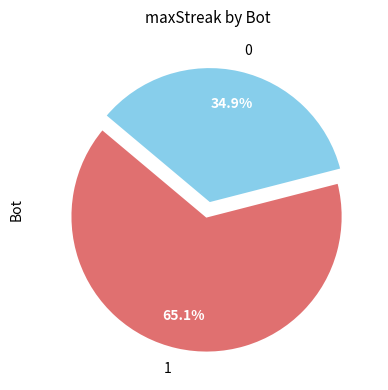

To the nearest percent, what percentage of the pie is 1?

65%